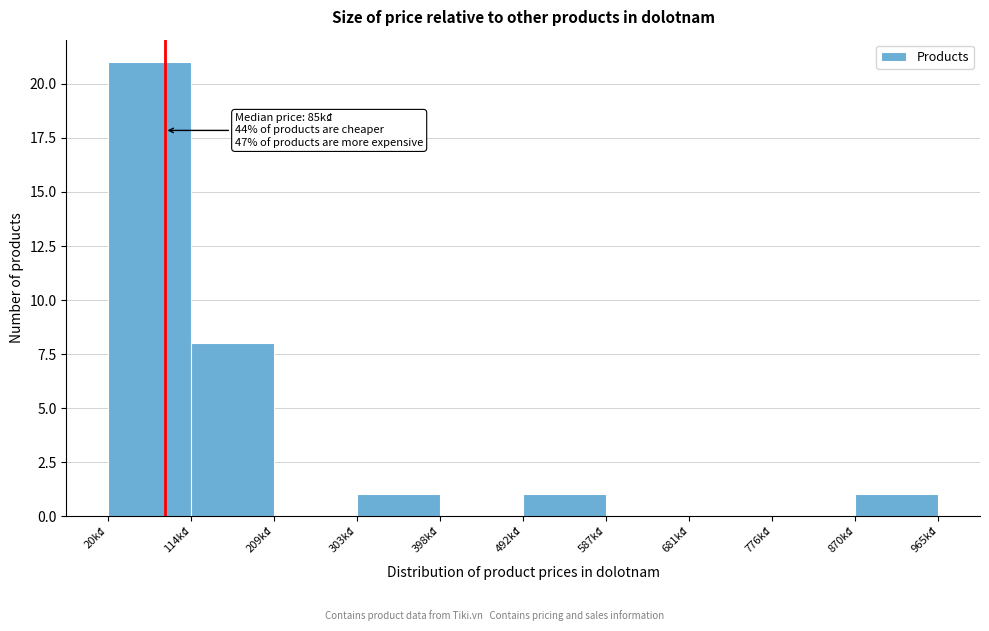

Which range on the x-axis has the tallest bar?

20 to 110